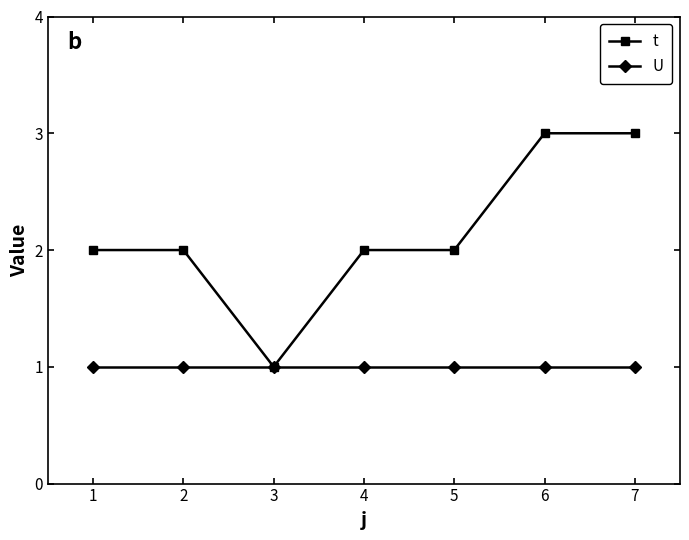

Is the value of U at 6 greater than the value of t at 1?

No